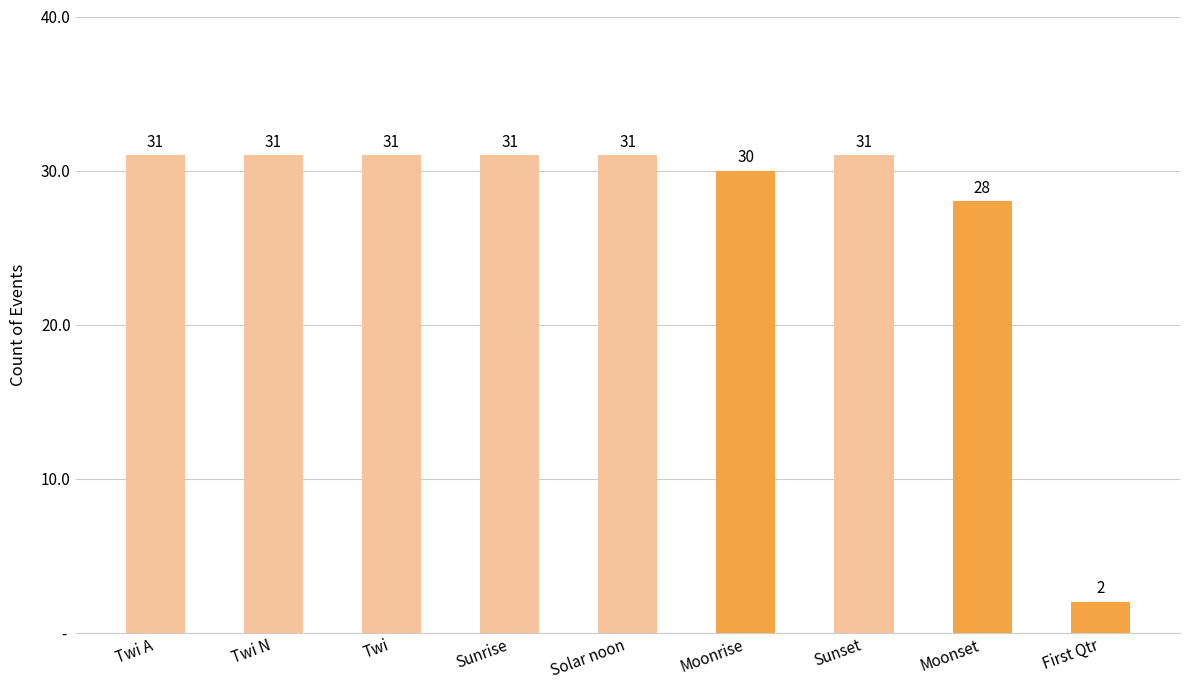

Are the bars horizontal?

No